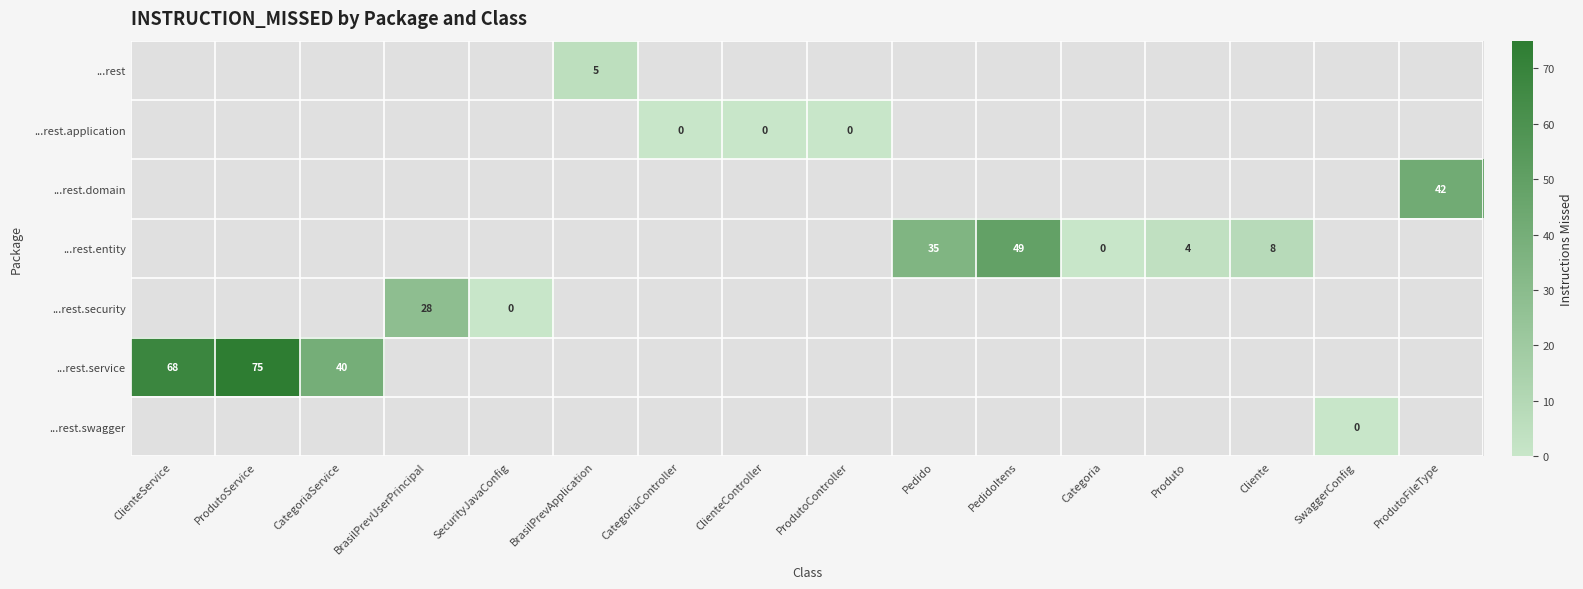

Is it true that ...rest.service equals 68 at ClienteService?

True